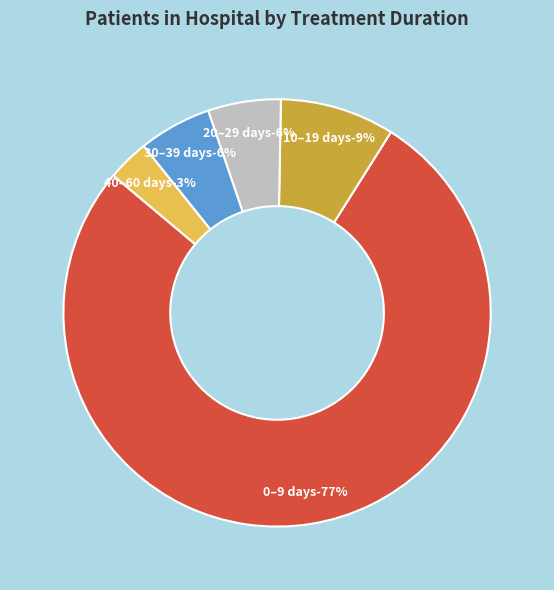

Which slice is the smallest?

40-60 days